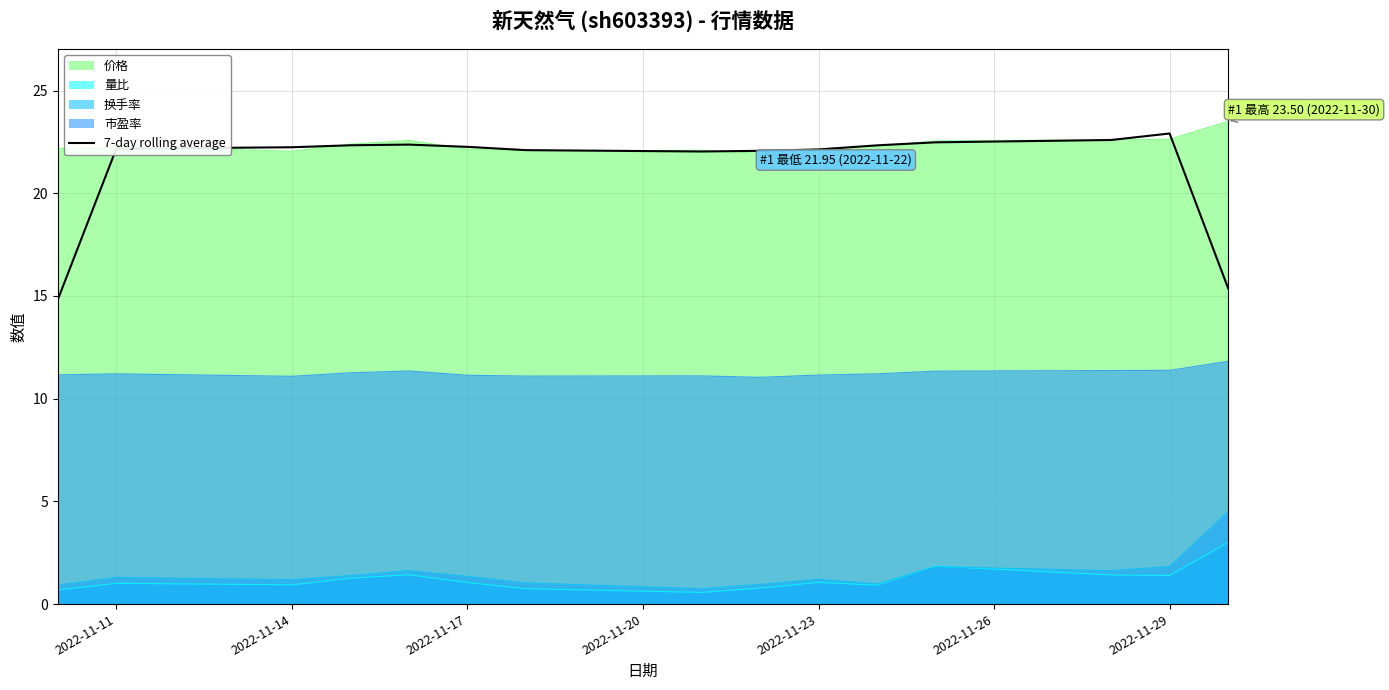

True or false: 市盈率 and 7-day rolling average intersect in this chart.

False